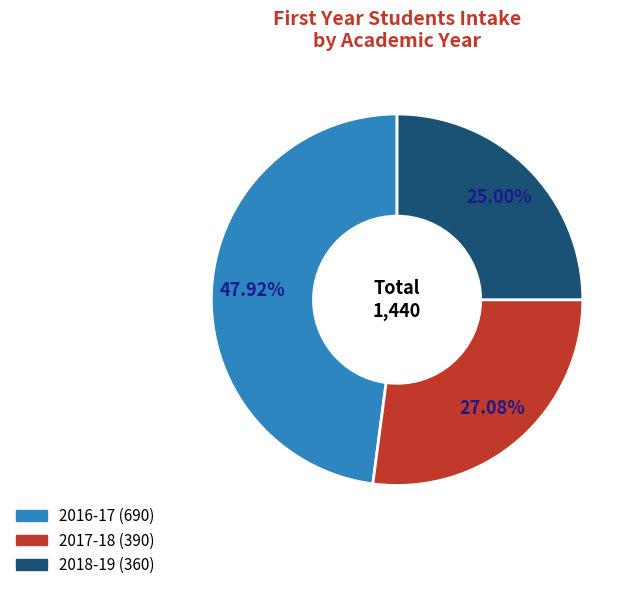

Does 2017-18 account for over 50% of the chart?

No